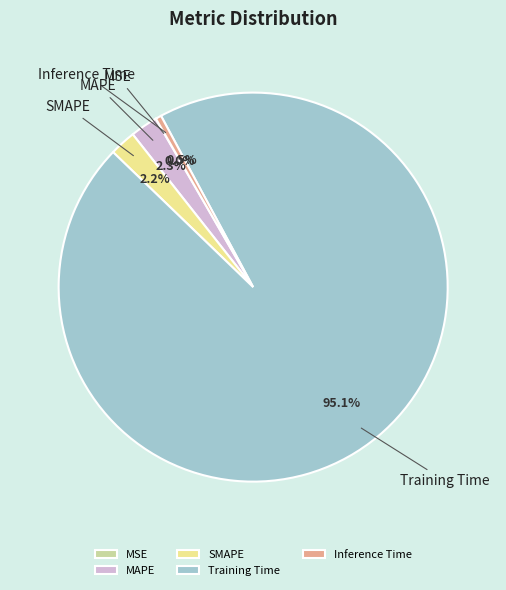

What percentage is the SMAPE slice, to the nearest percent?

2%